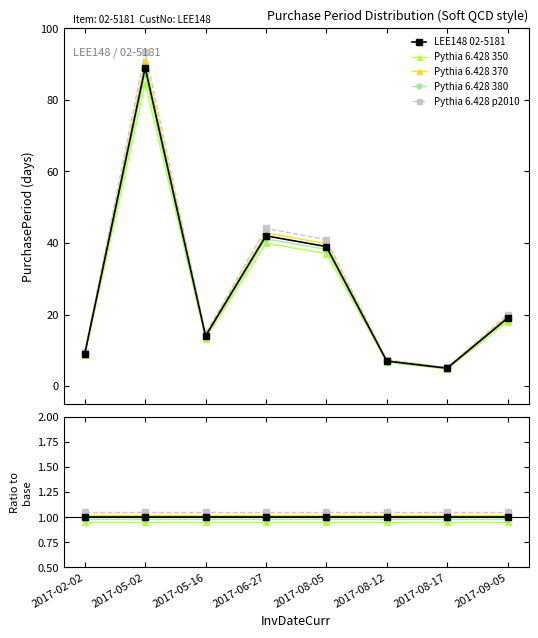

List the series in order of their peak value, lowest first.

Pythia 6.428 350, Pythia 6.428 380, LEE148 02-5181, Pythia 6.428 370, Pythia 6.428 p2010